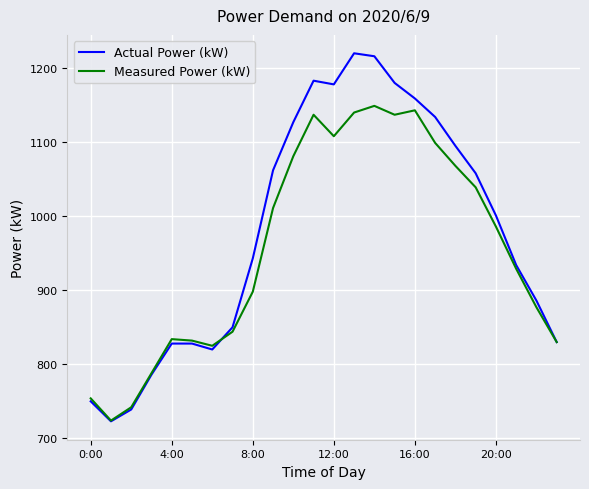

How many series are shown in this chart?

2